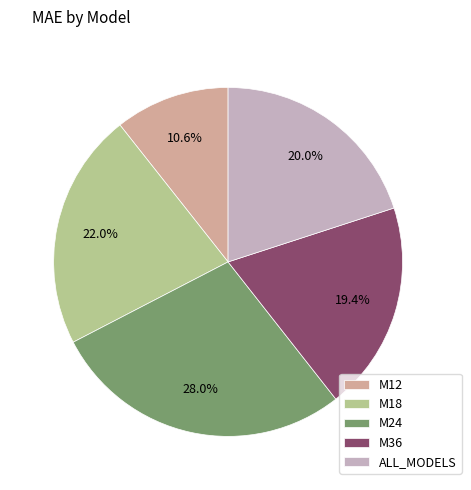

Does M24 account for over 50% of the chart?

No